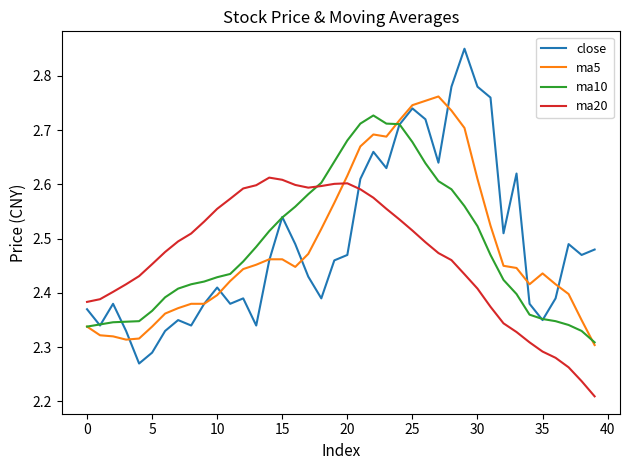

Rank the series by their maximum value, from highest to lowest.

close, ma5, ma10, ma20